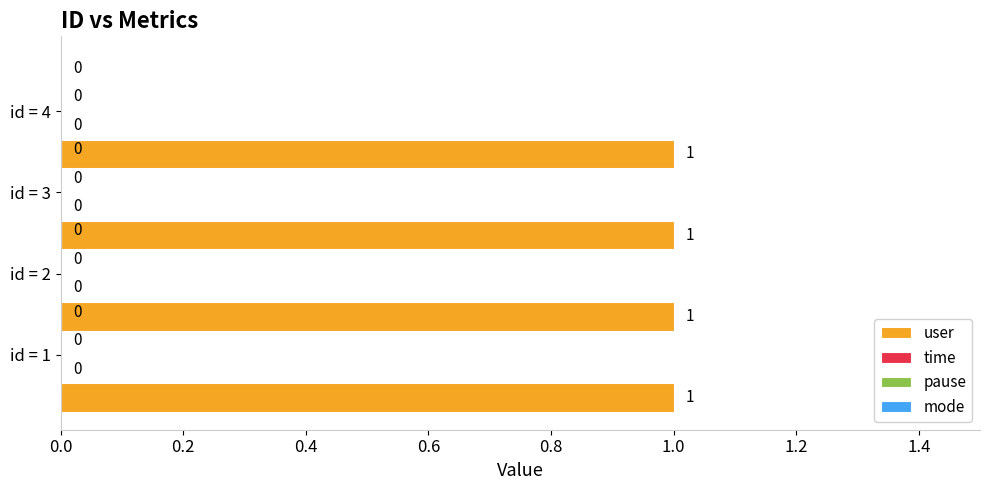

Is the value of time at 1 greater than the value of pause at 4?

No